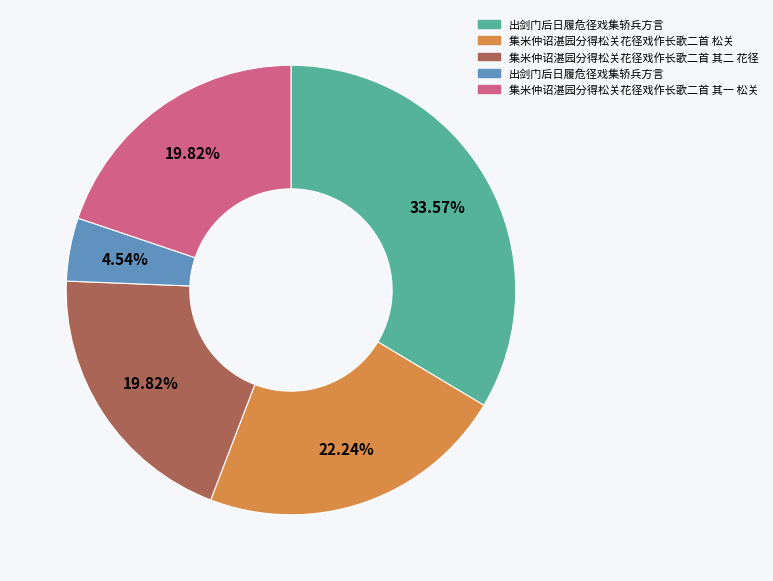

Is there a majority slice in this chart?

No